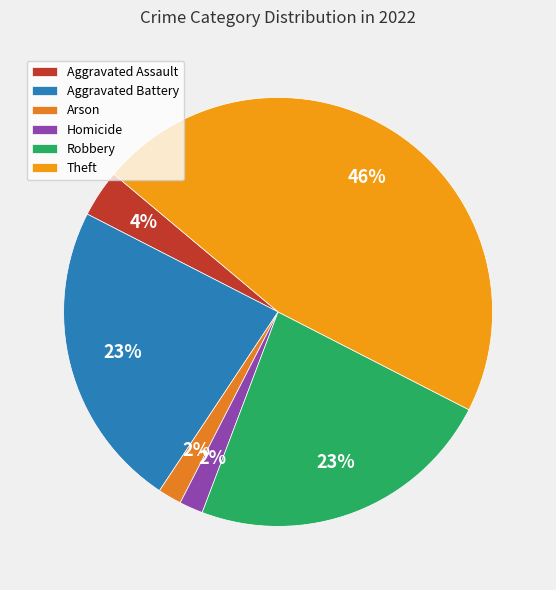

Approximately how many times larger is the value at Aggravated Assault compared to Aggravated Battery?

0.2